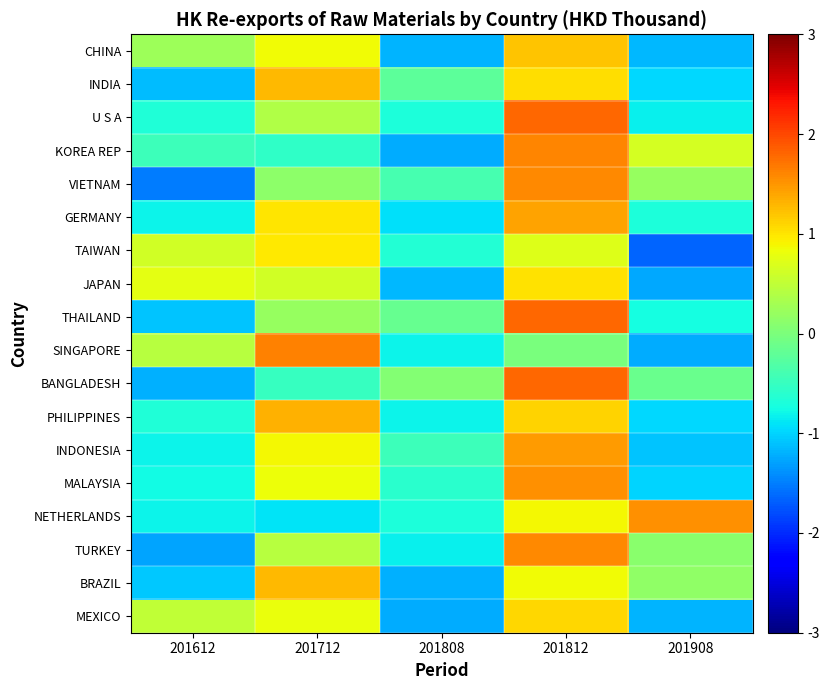

Reading right to left, transcribe all the data shown in this chart.

CHINA: 201908=-1.1	201812=1.2	201808=-1.2	201712=0.9	201612=0.2
INDIA: 201908=-1.0	201812=1.0	201808=-0.2	201712=1.3	201612=-1.1
U S A: 201908=-0.8	201812=1.8	201808=-0.7	201712=0.4	201612=-0.7
KOREA REP: 201908=0.6	201812=1.6	201808=-1.2	201712=-0.5	201612=-0.5
VIETNAM: 201908=0.2	201812=1.6	201808=-0.4	201712=0.1	201612=-1.5
GERMANY: 201908=-0.7	201812=1.4	201808=-0.9	201712=1.0	201612=-0.8
TAIWAN: 201908=-1.7	201812=0.7	201808=-0.6	201712=1.0	201612=0.6
JAPAN: 201908=-1.3	201812=1.0	201808=-1.2	201712=0.6	201612=0.8
THAILAND: 201908=-0.7	201812=1.8	201808=-0.2	201712=0.2	201612=-1.1
SINGAPORE: 201908=-1.2	201812=-0.0	201808=-0.8	201712=1.6	201612=0.4
BANGLADESH: 201908=-0.1	201812=1.8	201808=0.1	201712=-0.5	201612=-1.2
PHILIPPINES: 201908=-1.0	201812=1.1	201808=-0.8	201712=1.3	201612=-0.7
INDONESIA: 201908=-1.1	201812=1.5	201808=-0.5	201712=0.9	201612=-0.8
MALAYSIA: 201908=-1.0	201812=1.5	201808=-0.6	201712=0.8	201612=-0.8
NETHERLANDS: 201908=1.5	201812=0.9	201808=-0.7	201712=-0.9	201612=-0.8
TURKEY: 201908=0.1	201812=1.6	201808=-0.8	201712=0.4	201612=-1.3
BRAZIL: 201908=0.1	201812=0.9	201808=-1.2	201712=1.3	201612=-1.1
MEXICO: 201908=-1.2	201812=1.1	201808=-1.2	201712=0.8	201612=0.5